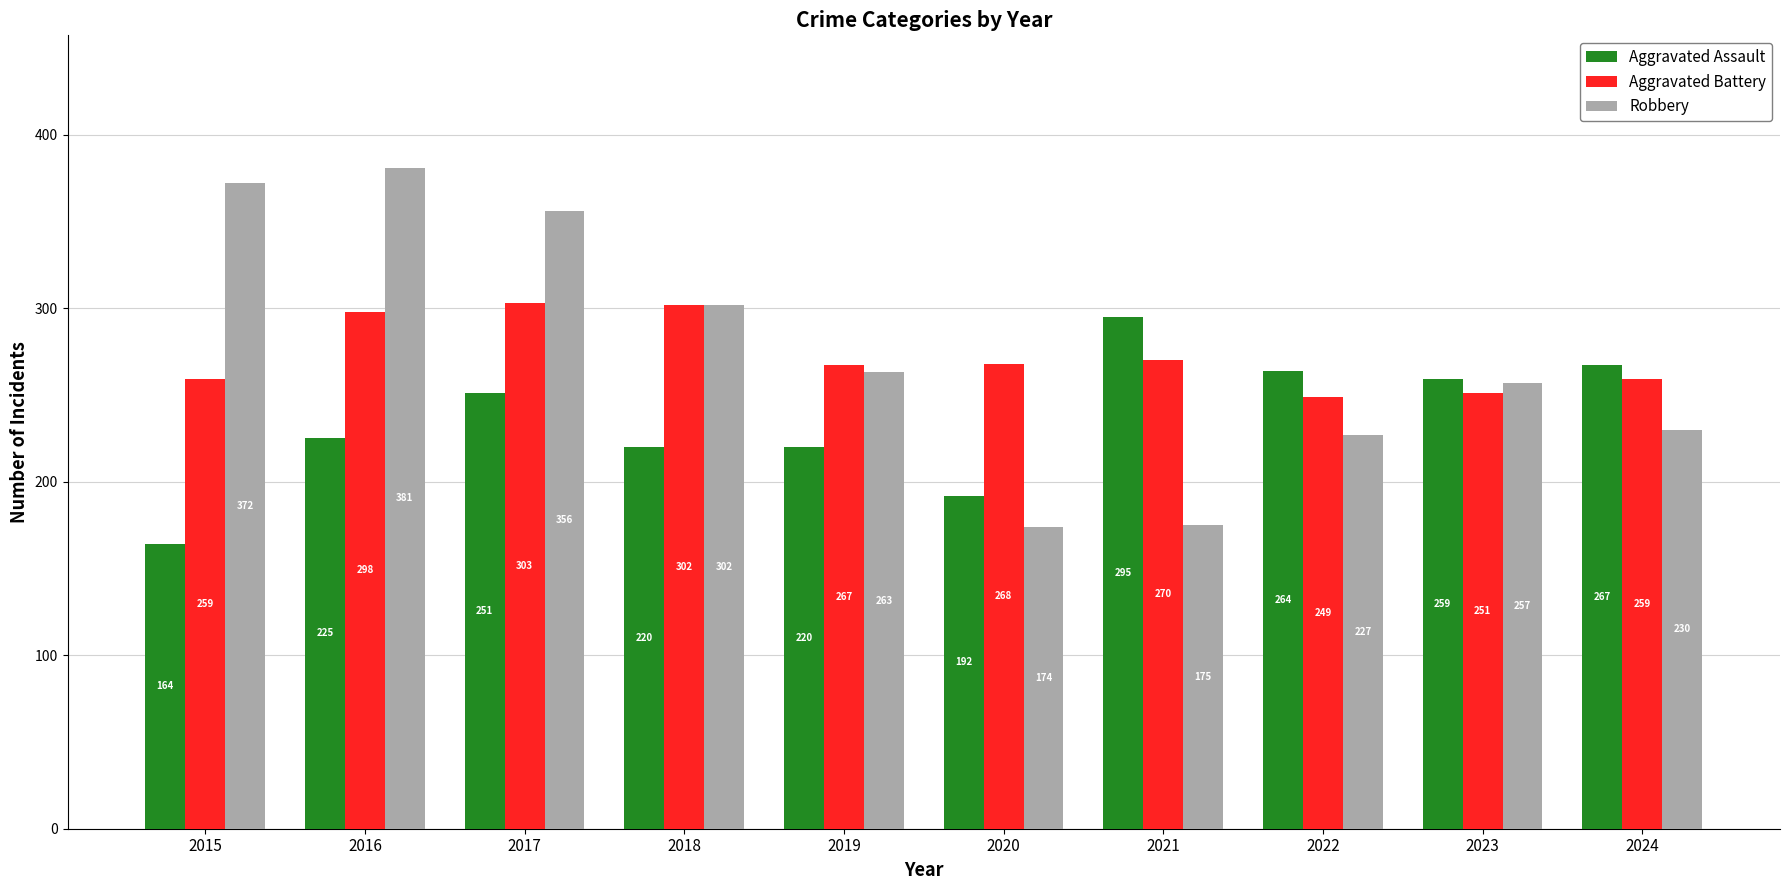

What is the value of the Aggravated Battery bar at the 4th from the left?

302